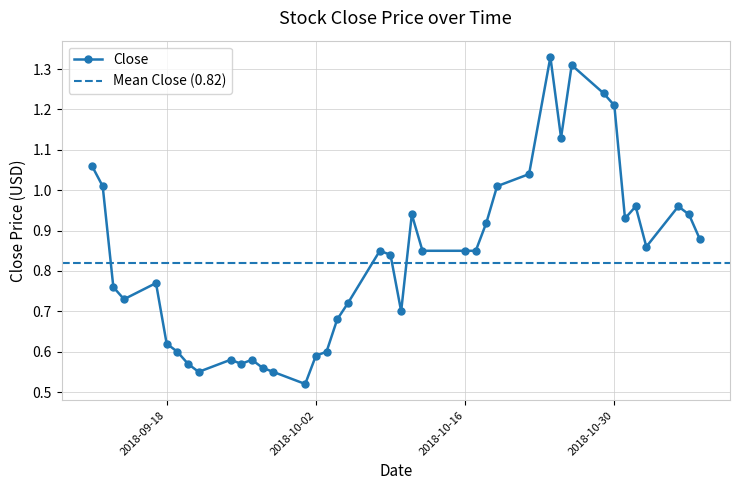

True or false: there are more than 0 points higher than both neighbors.

True